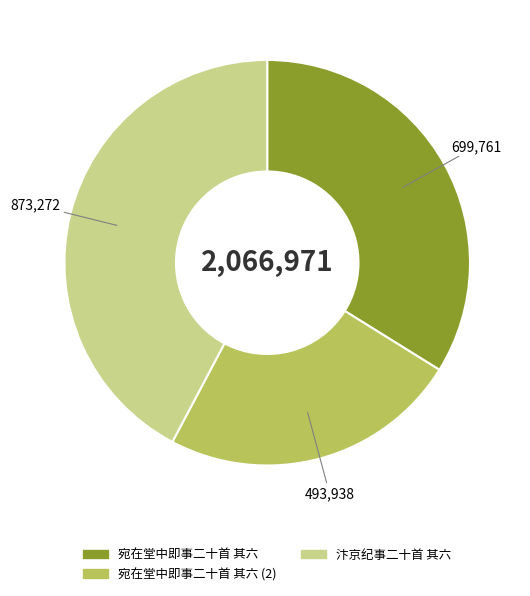

Does any single category account for the majority?

No